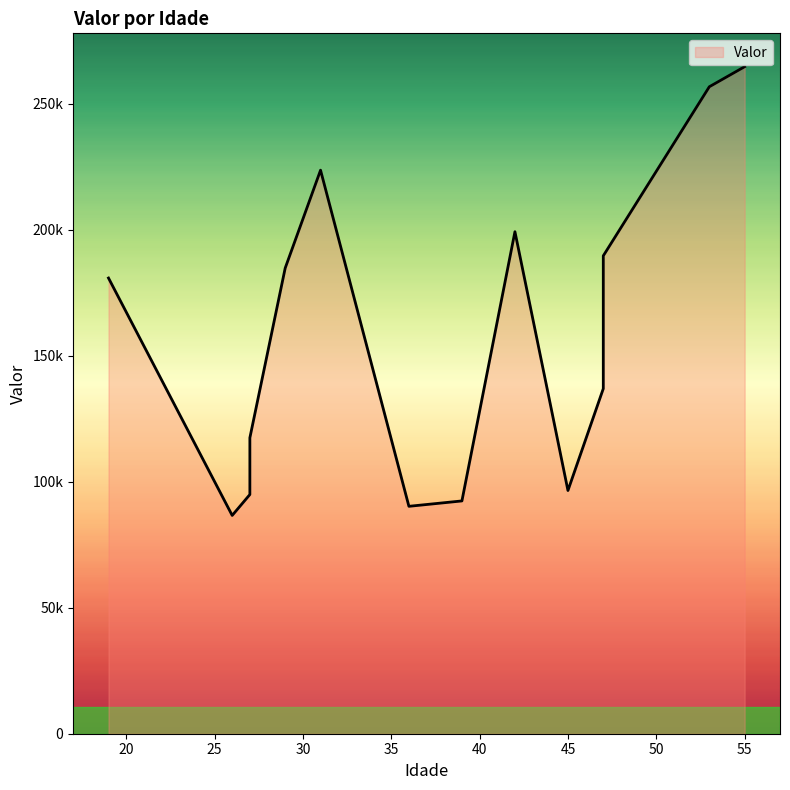

How many values are below 136888?

7